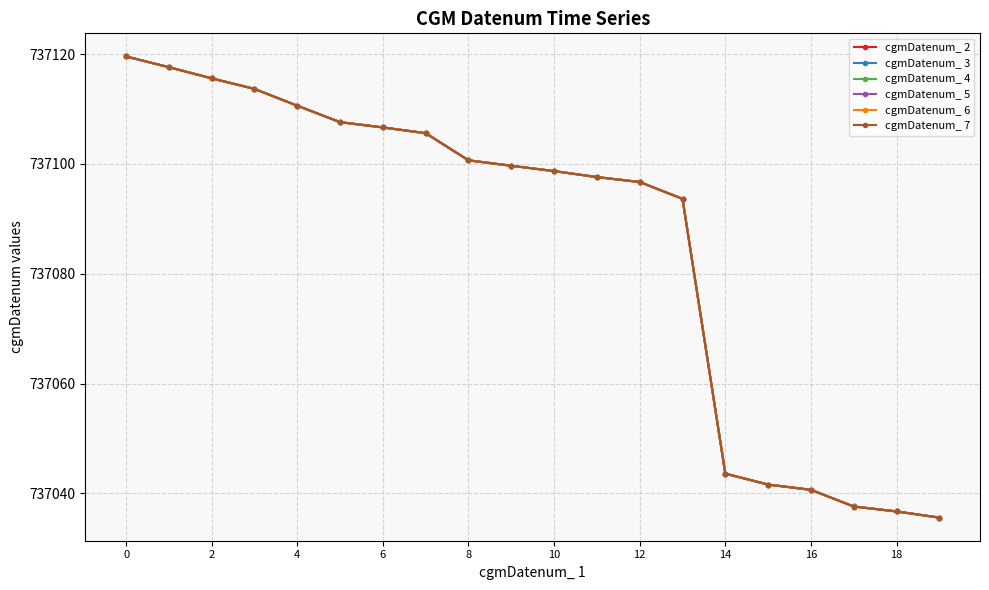

True or false: cgmDatenum_ 2 and cgmDatenum_ 7 cross at least once.

False